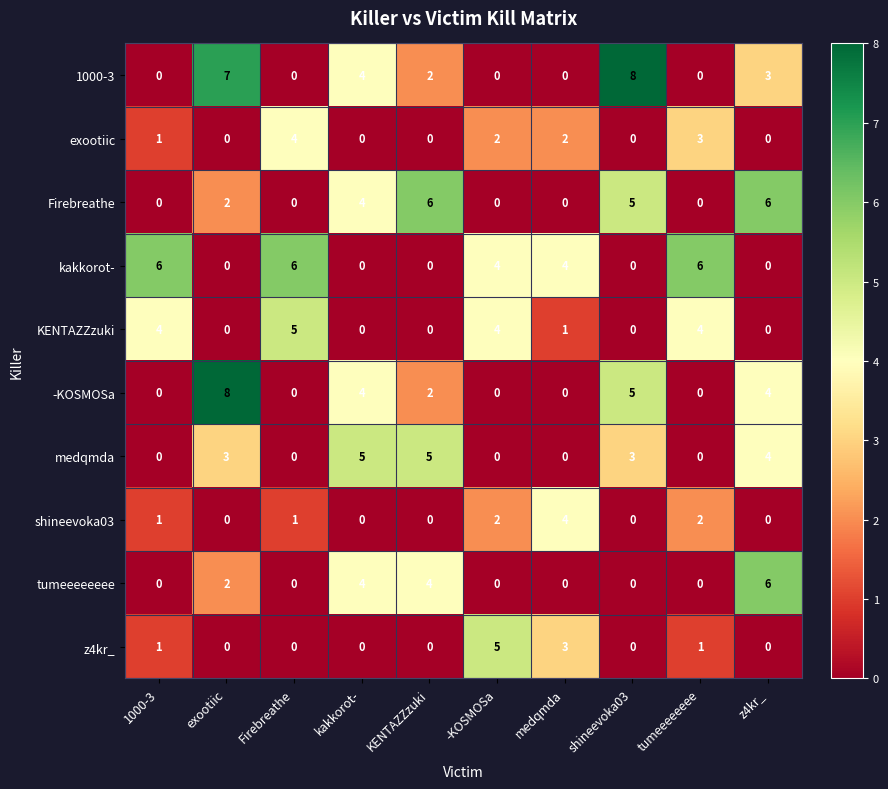

Which series has the largest total across all categories?

kakkorot-